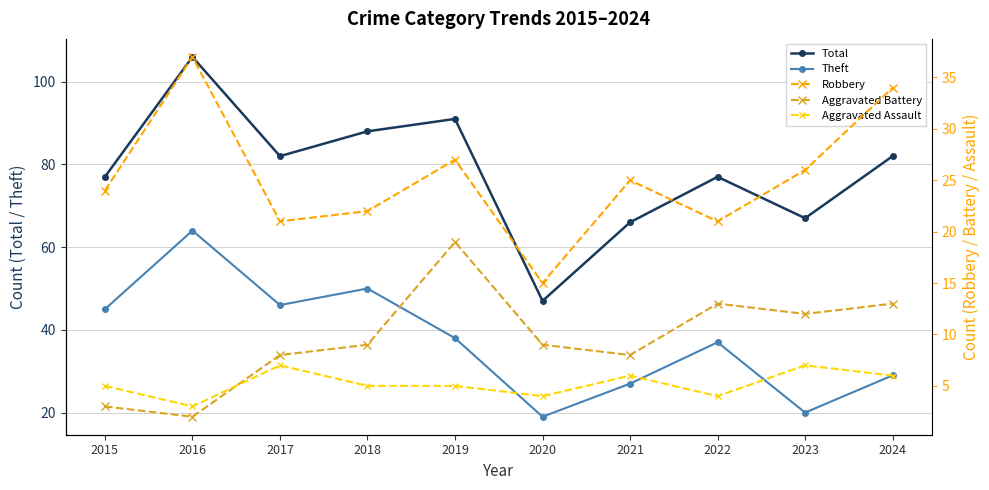

At how many categories does at least one series exceed 98?

1